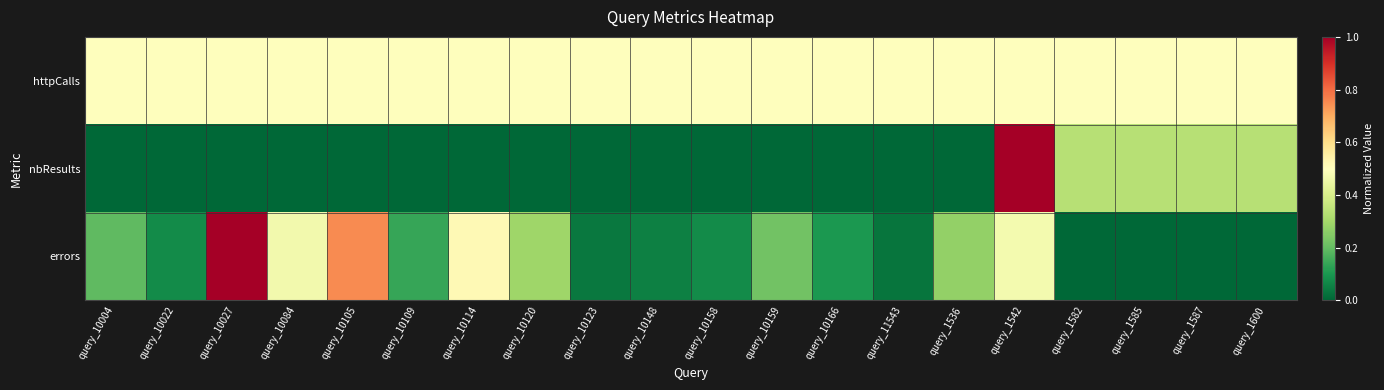

Rank the series at query_11543 from lowest to highest value.

nbResults, errors, httpCalls